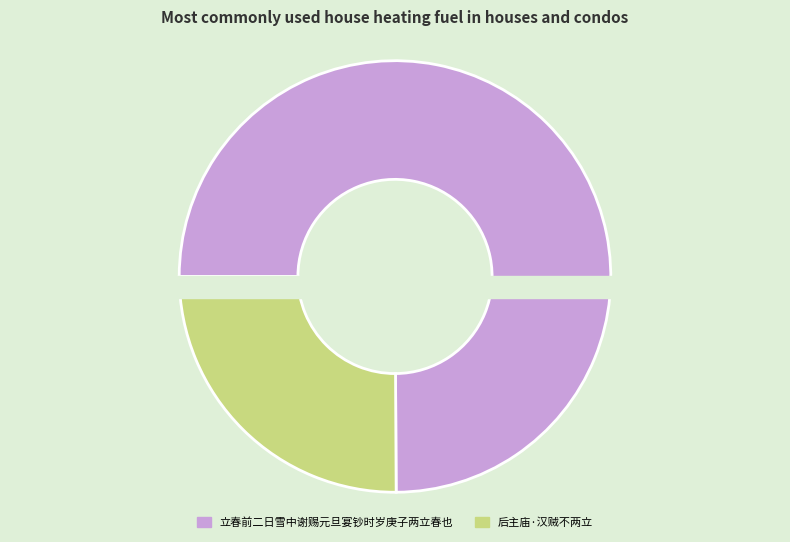

How many segments does this pie chart have?

2